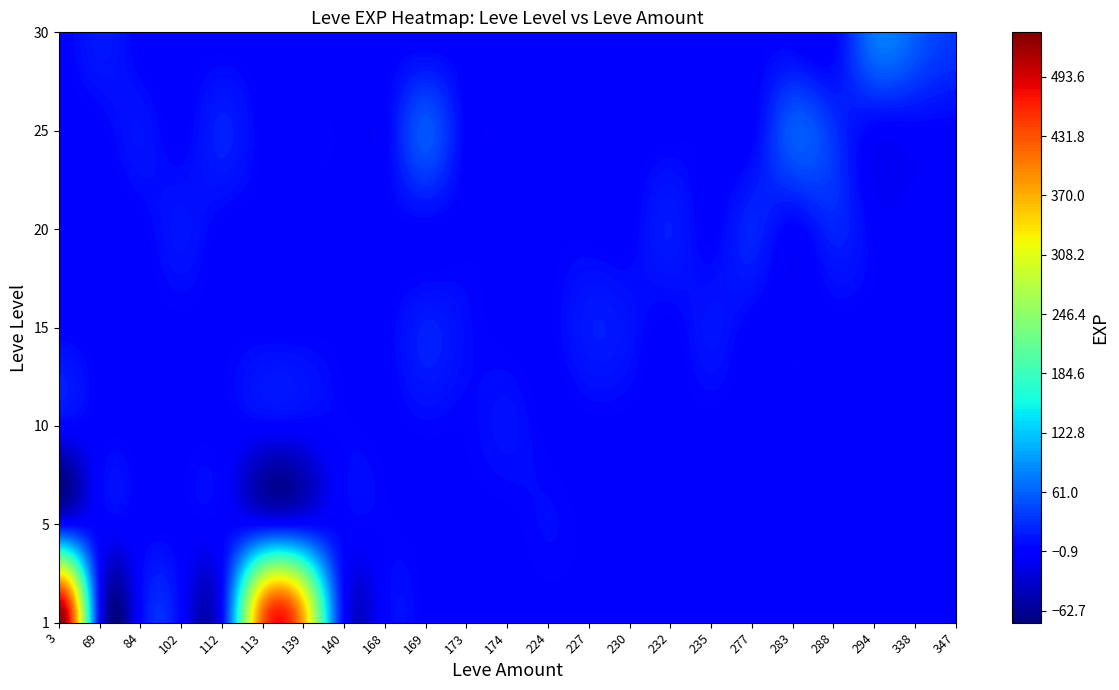

What is the sum of the values at 25_288 and 25_169?

84